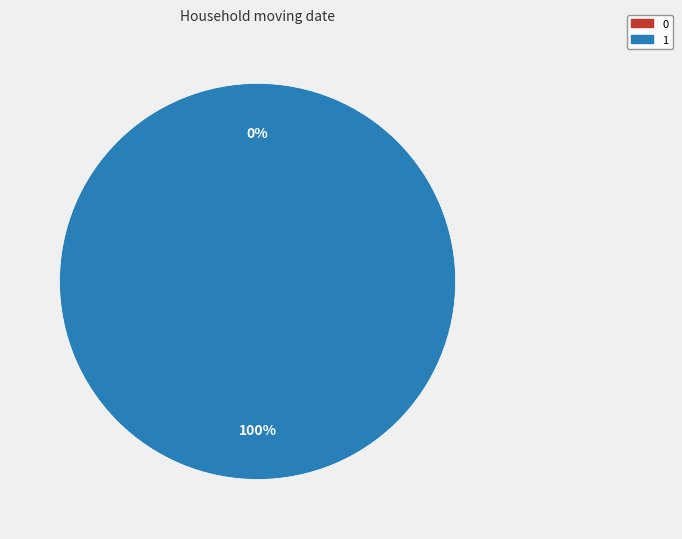

True or false: 0 accounts for 0% of the total.

True